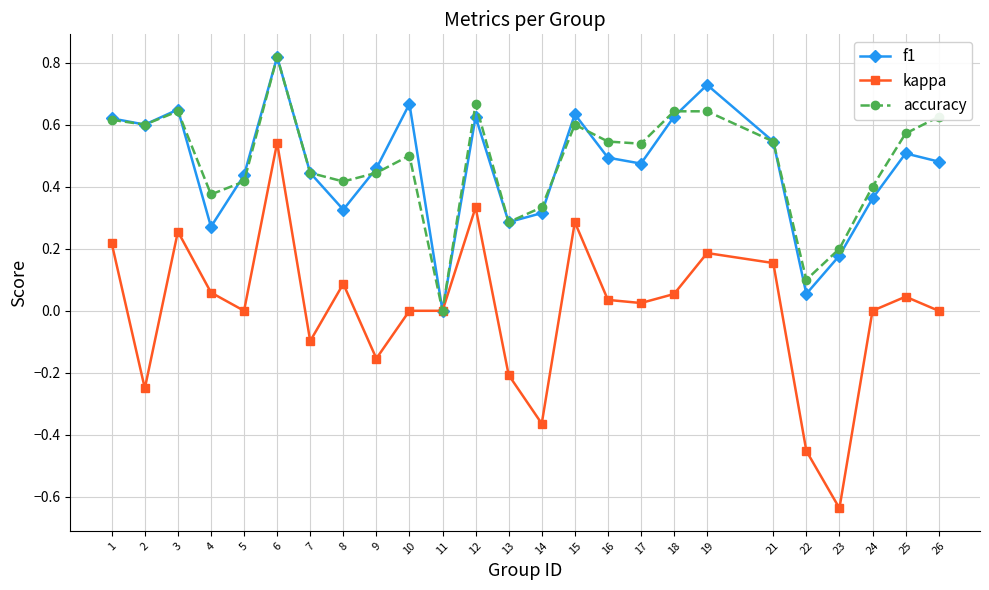

At which category is the sum across all series the highest?

6